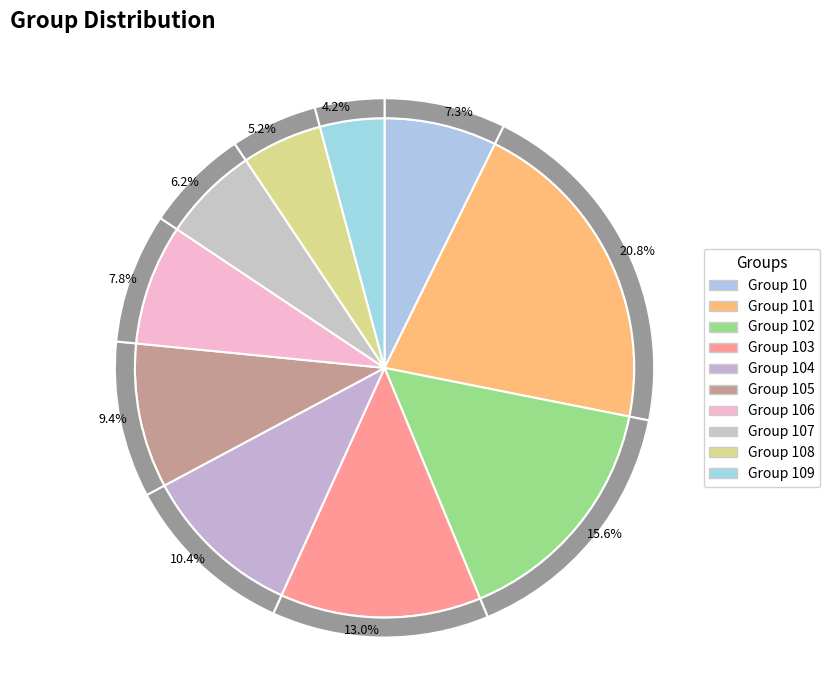

To the nearest percent, what portion does 101 represent?

21%